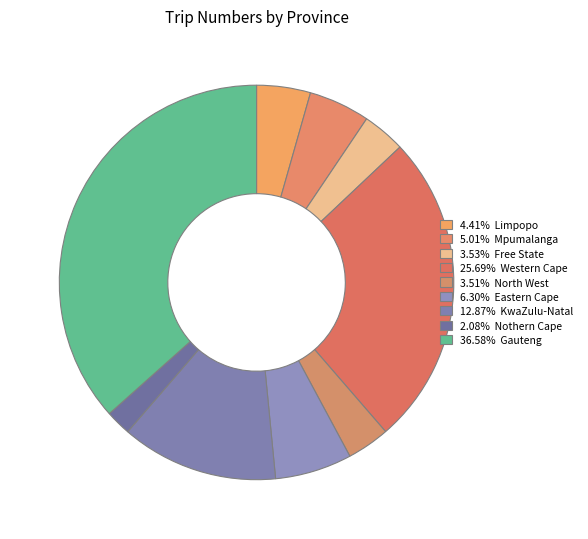

Is there any slice that represents more than half of the pie?

No